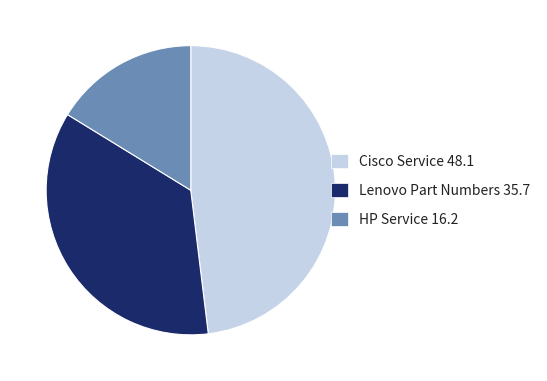

Is the sum of HP Service and Lenovo Part Numbers greater than half?

Yes